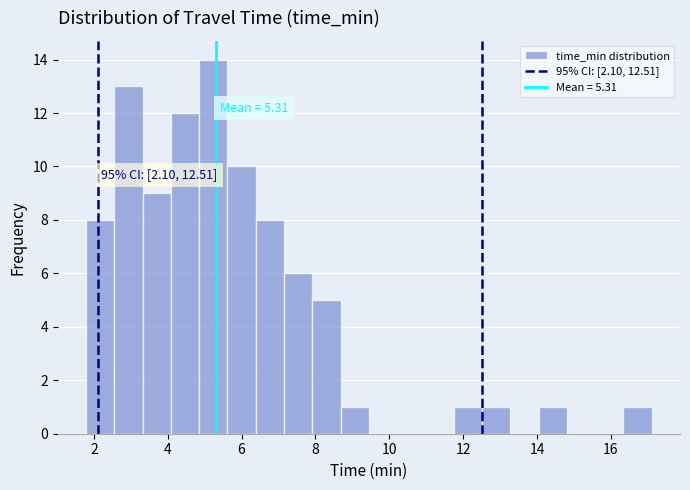

Read against the x-axis, roughly where is the centre of the tallest bar?

5.2